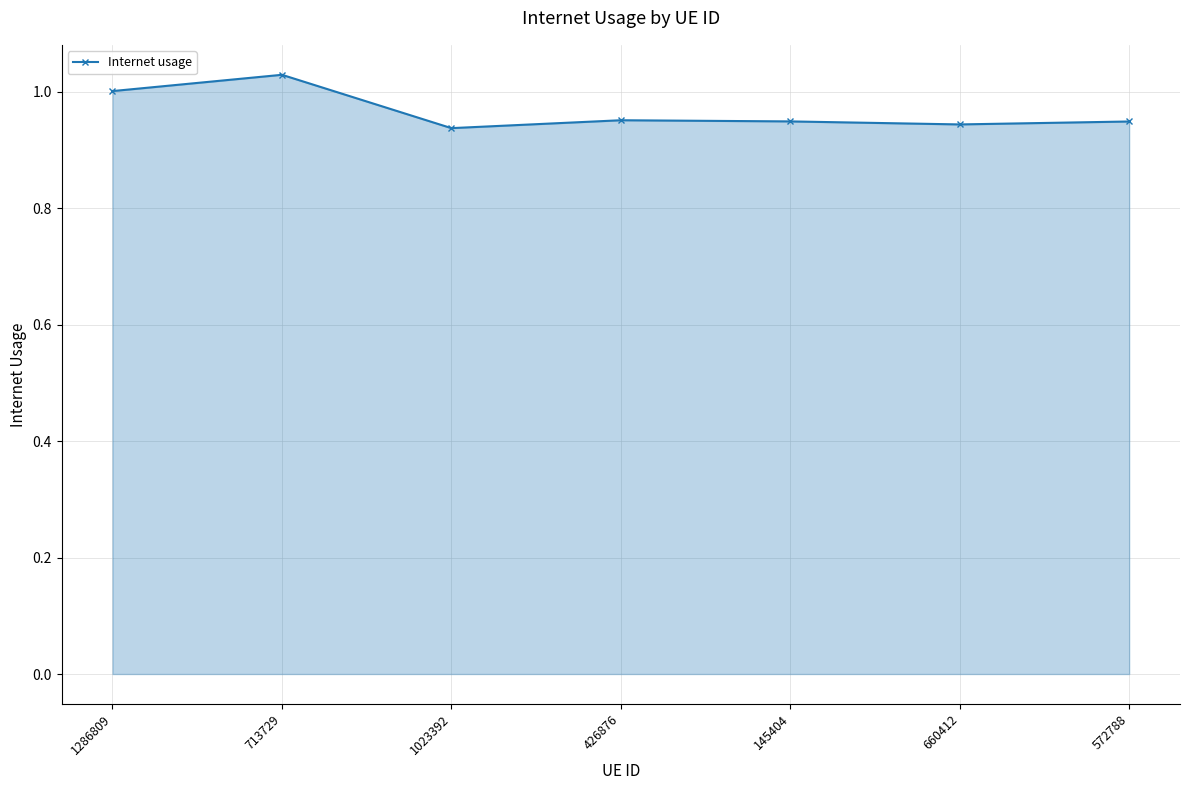

What is the sum of all values?

6.8